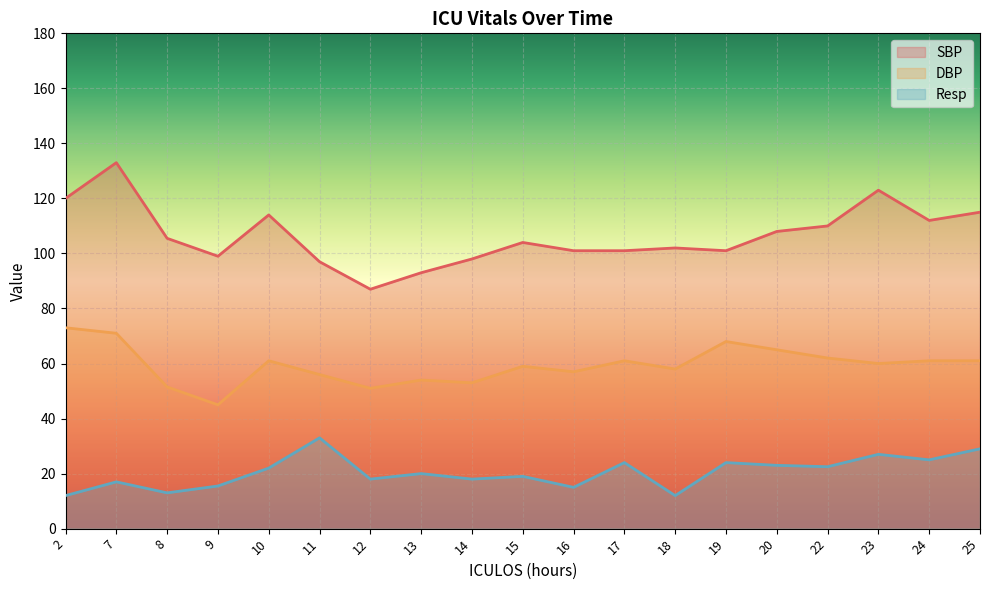

Where is the first local minimum for DBP?

9